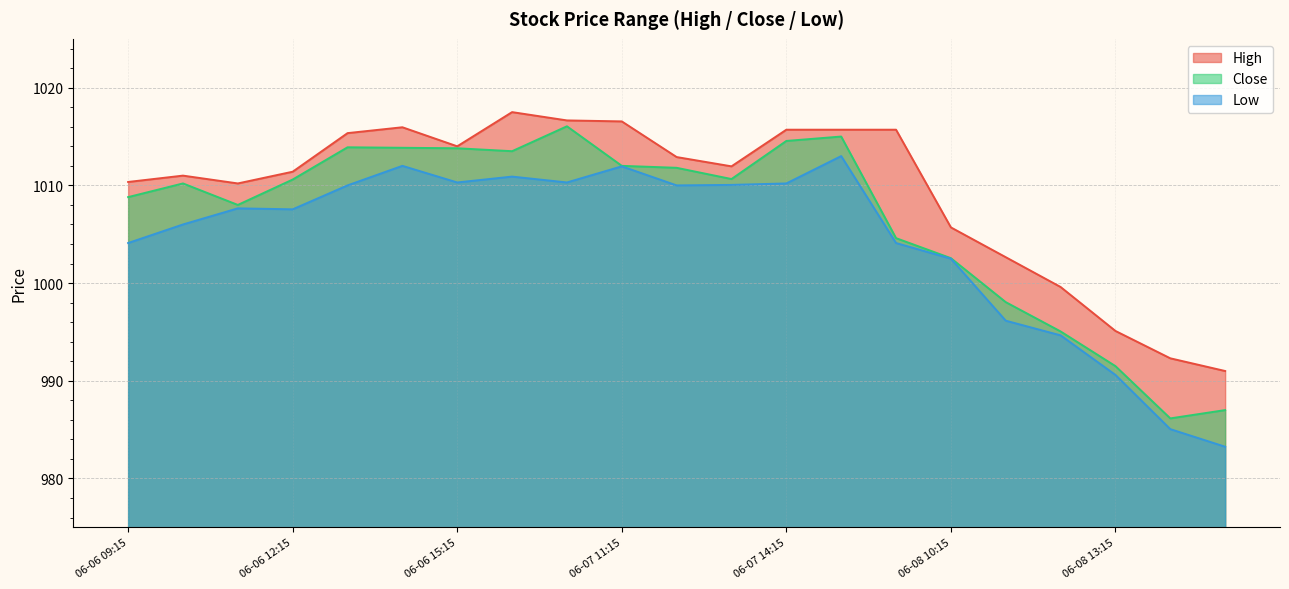

What is the difference between the highest and lowest values at 06-06 12:15?

3.9